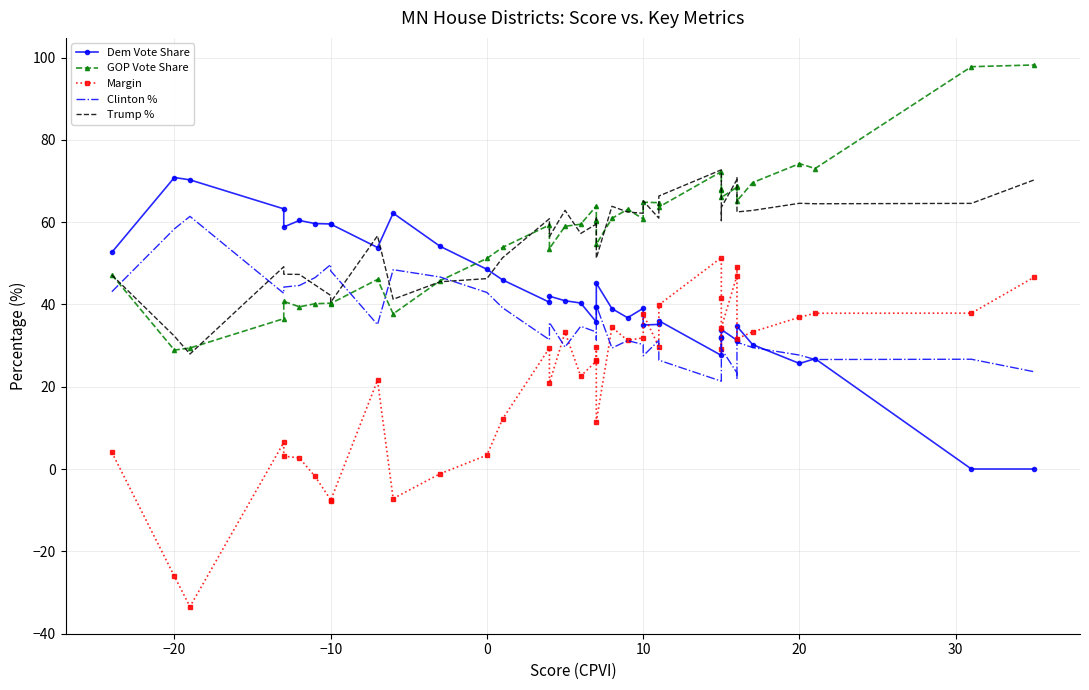

What is the sum of all GOP Vote Share values?

2316.6